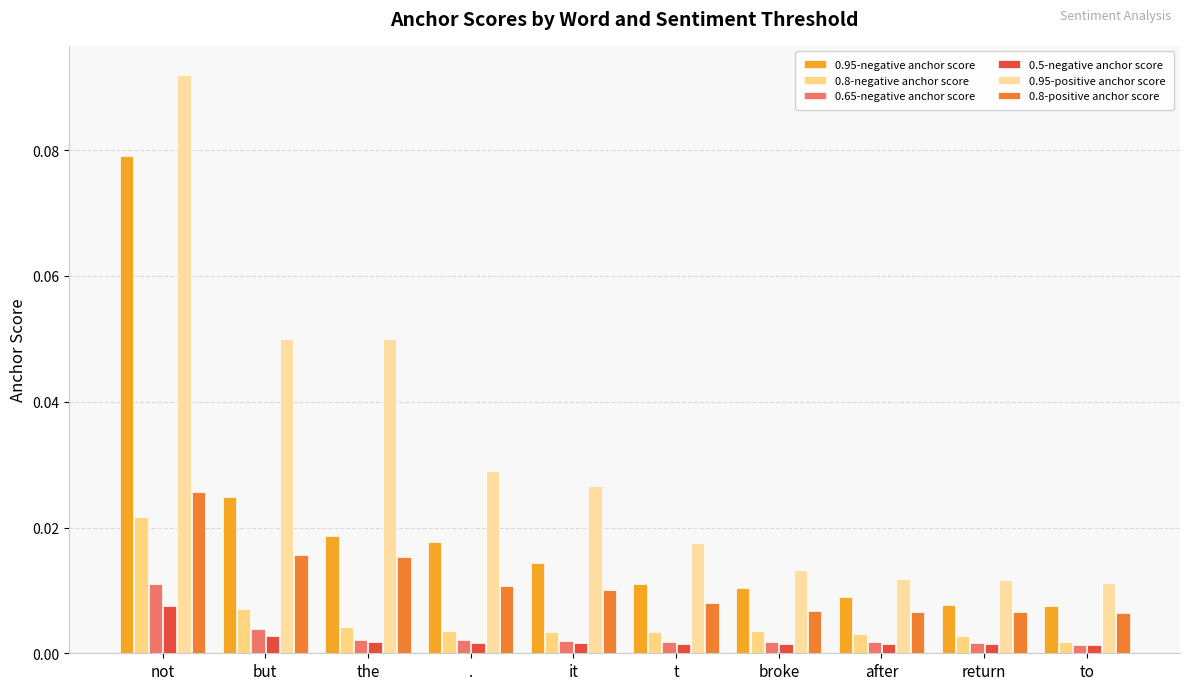

Reading left to right, list all the values displayed in this chart.

0.95-negative anchor score: 0.1	0.0	0.0	0.0	0.0	0.0	0.0	0.0	0.0	0.0
0.8-negative anchor score: 0.0	0.0	0.0	0.0	0.0	0.0	0.0	0.0	0.0	0.0
0.65-negative anchor score: 0.0	0.0	0.0	0.0	0.0	0.0	0.0	0.0	0.0	0.0
0.5-negative anchor score: 0.0	0.0	0.0	0.0	0.0	0.0	0.0	0.0	0.0	0.0
0.95-positive anchor score: 0.1	0.1	0.0	0.0	0.0	0.0	0.0	0.0	0.0	0.0
0.8-positive anchor score: 0.0	0.0	0.0	0.0	0.0	0.0	0.0	0.0	0.0	0.0